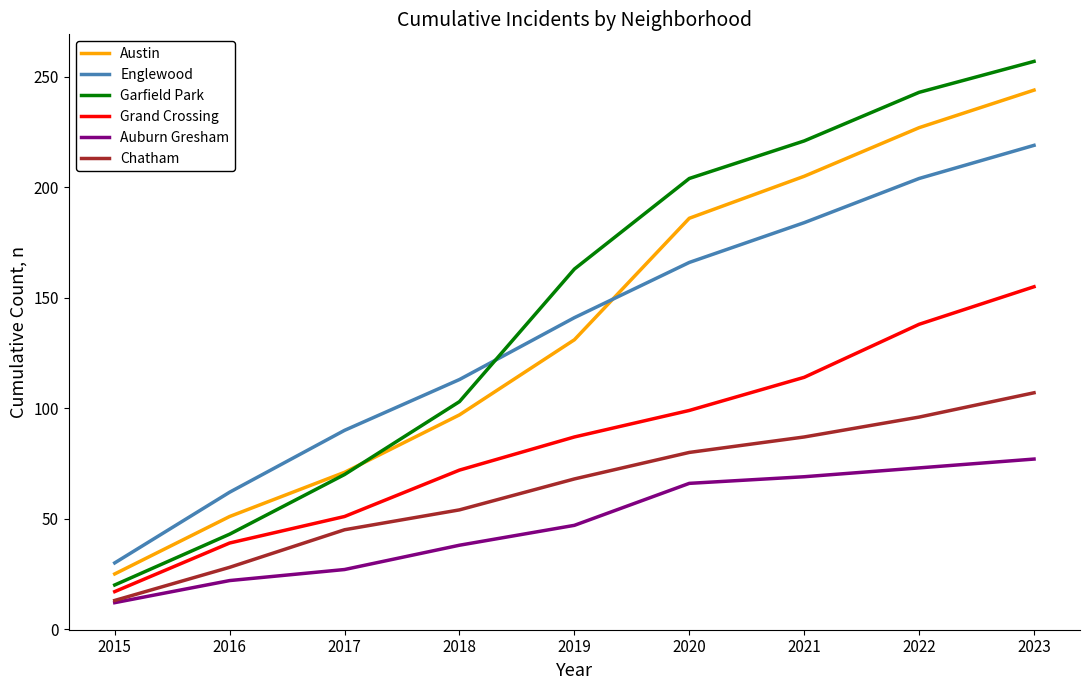

What is the difference between the highest and lowest values at 2023?

180